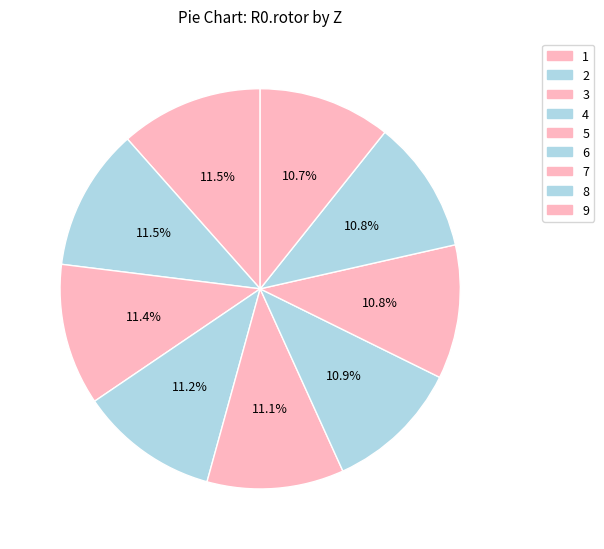

Count the number of slices in the pie.

9